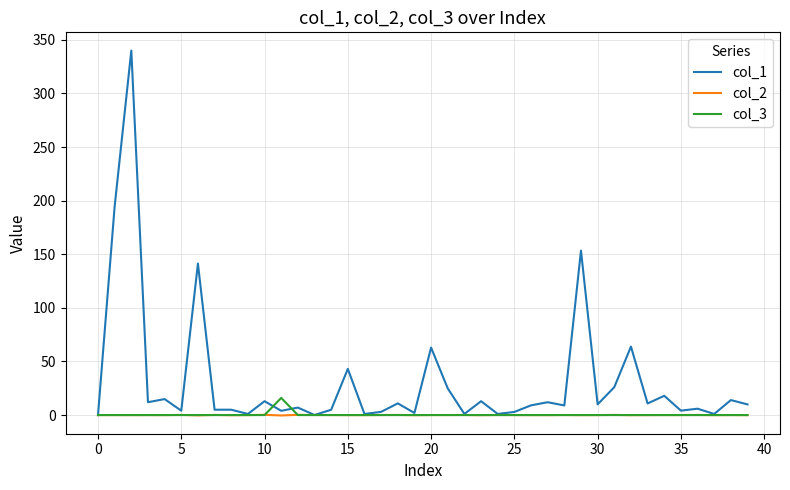

Which series has the largest total across all categories?

col_1